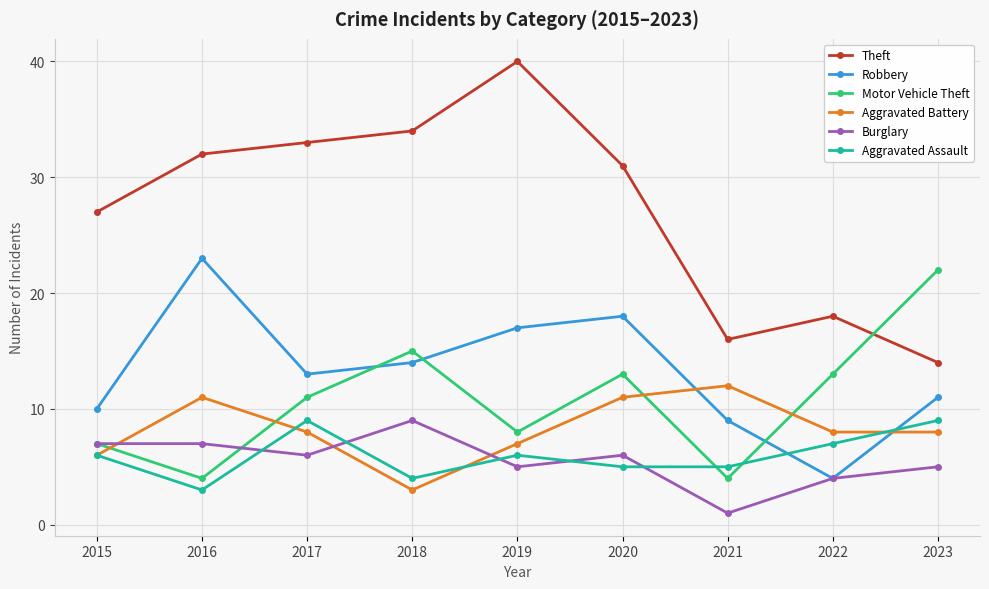

Which series ends up on top after the final intersection of Aggravated Assault and Burglary?

Aggravated Assault